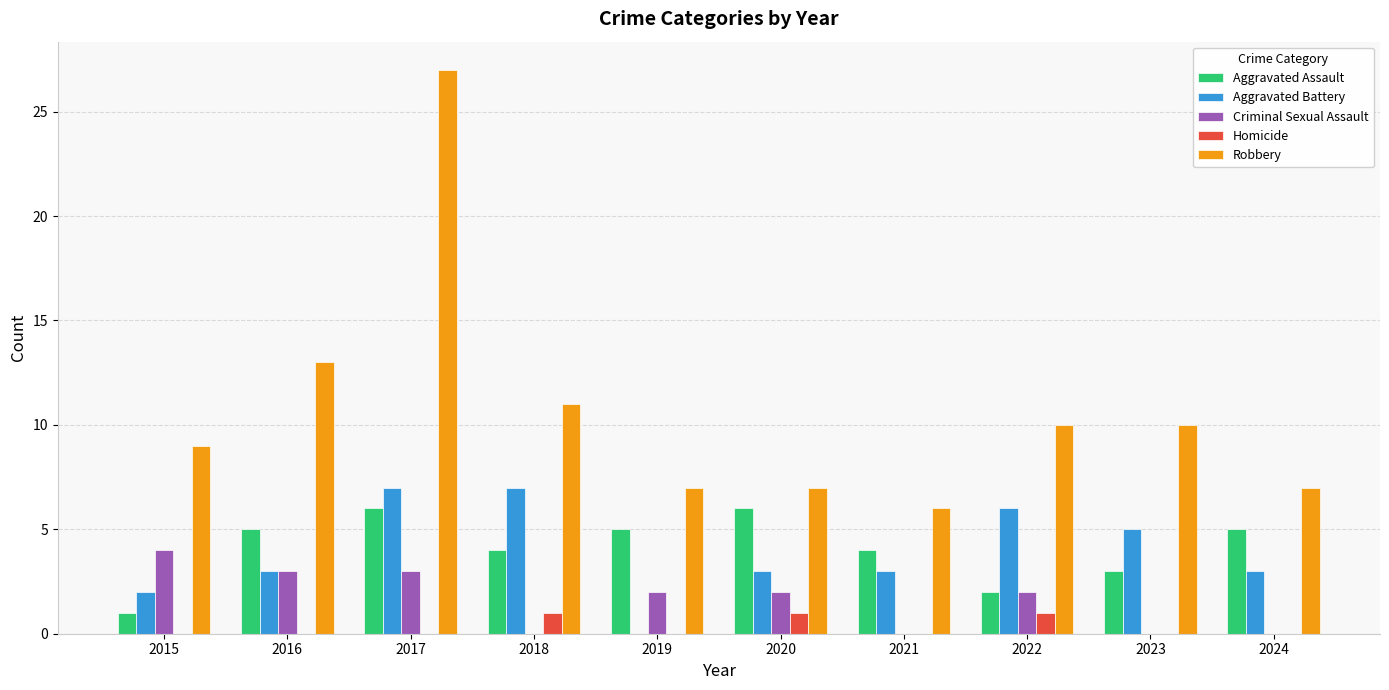

What is the sum of all Aggravated Assault values?

41